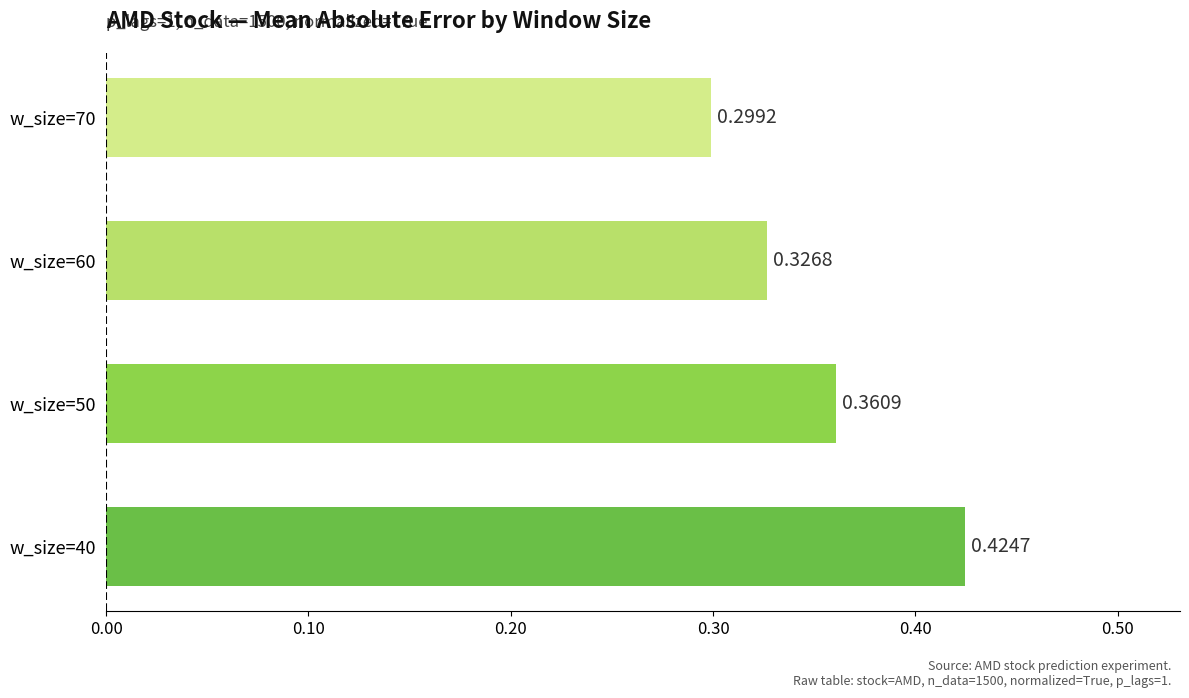

Between w_size=50 and w_size=70, which is larger?

w_size=50